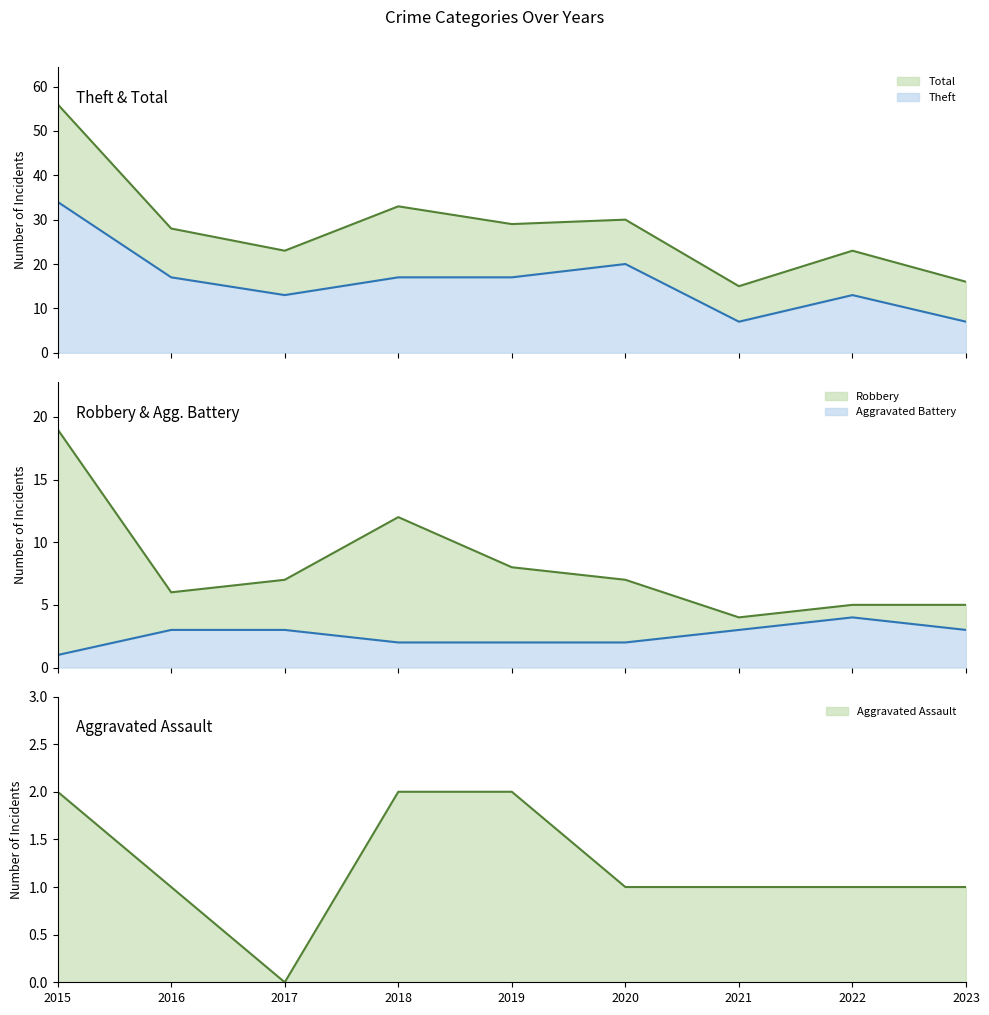

At which category does Theft reach its first local valley?

2017